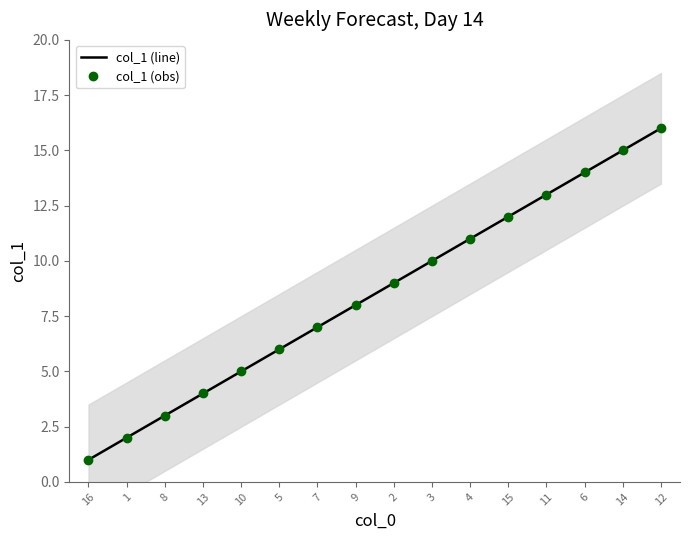

Which category has the highest value across all series?

12